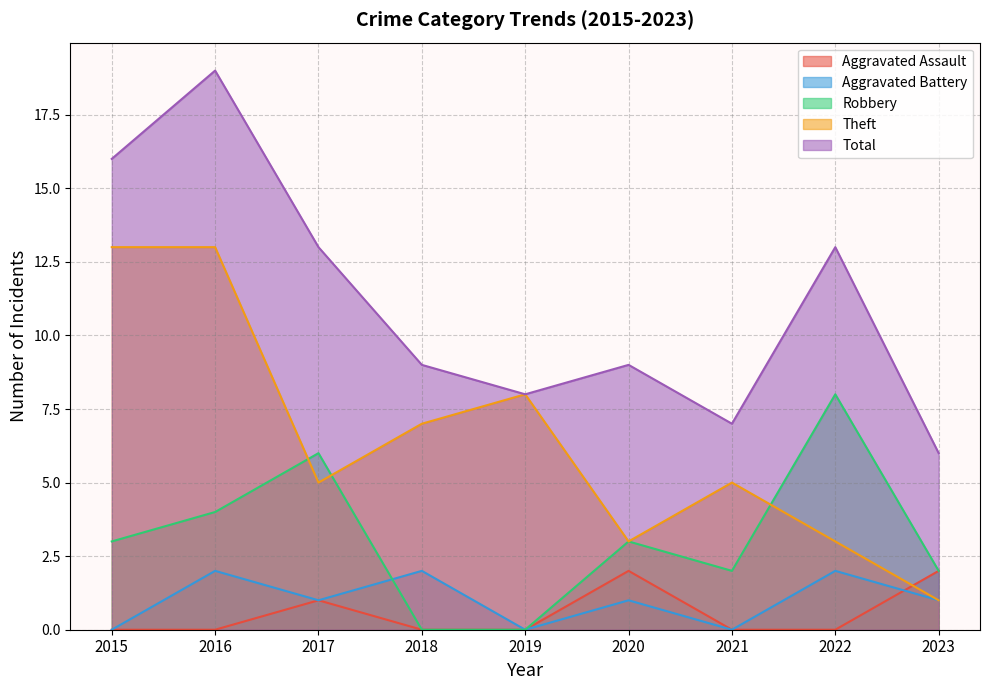

At which category is the sum across all series the highest?

2016